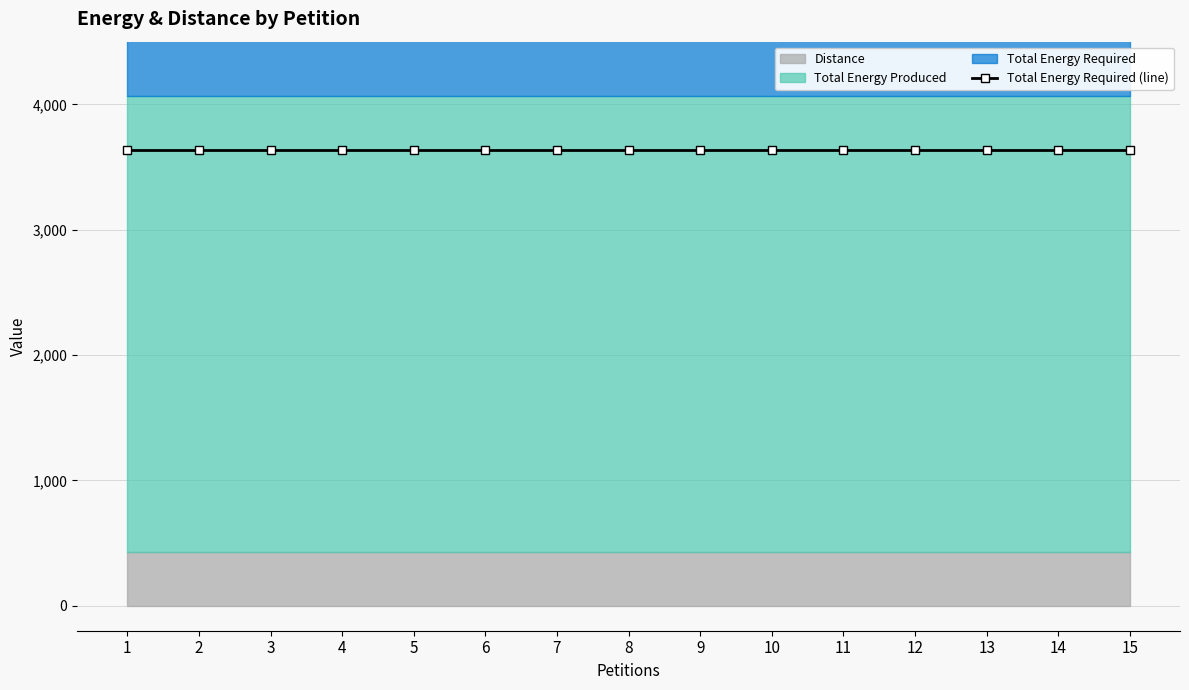

What is the sum of the Total Energy Required values at 1 and 5?

7270